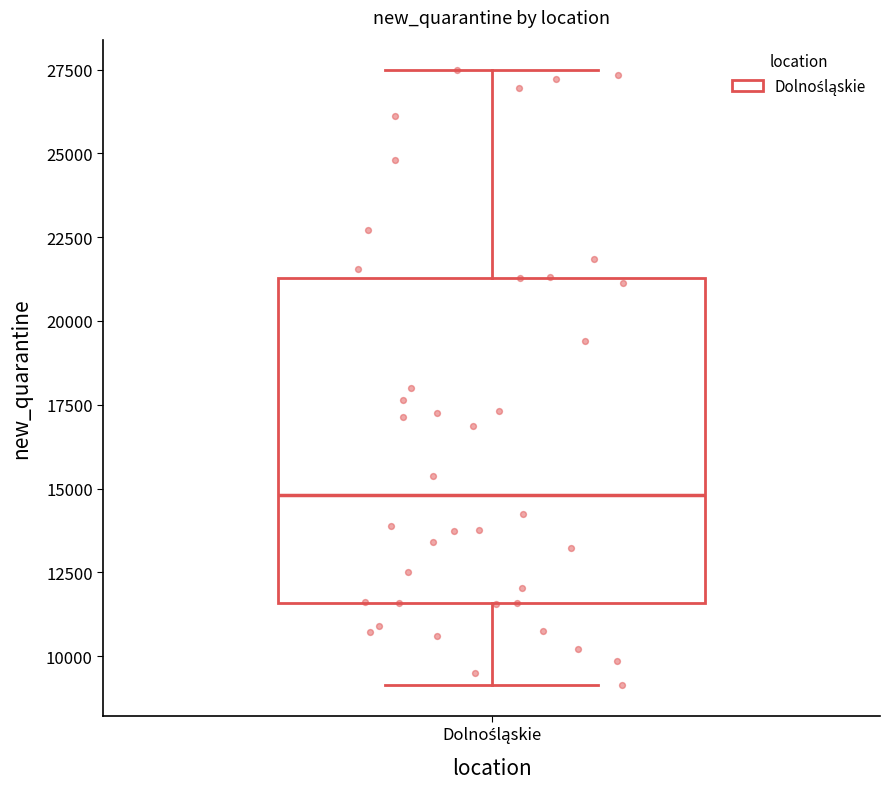

Where is the lower edge of the box for Dolnośląskie on the y-axis? The values are not printed on the chart, so give them approximately, as read against the axis.

11500